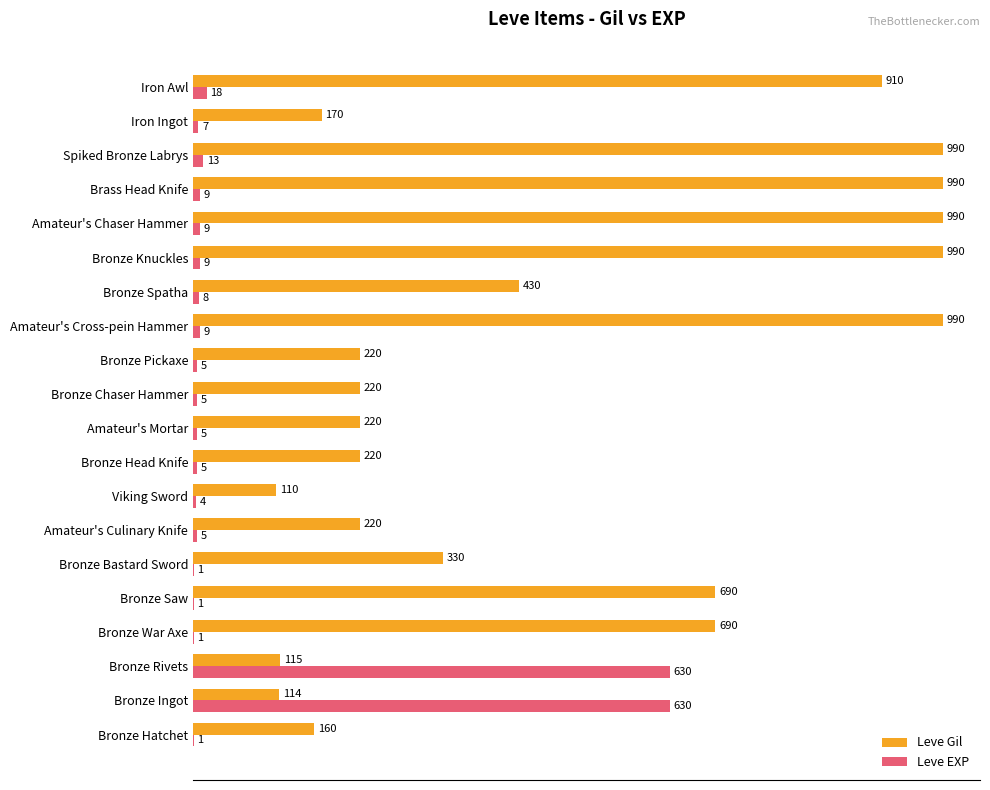

What is the sum of all Leve Gil values?

9769